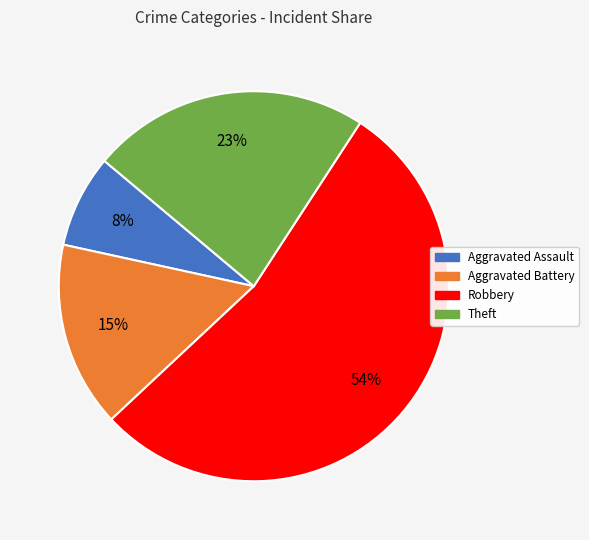

Is there a majority slice in this chart?

Yes